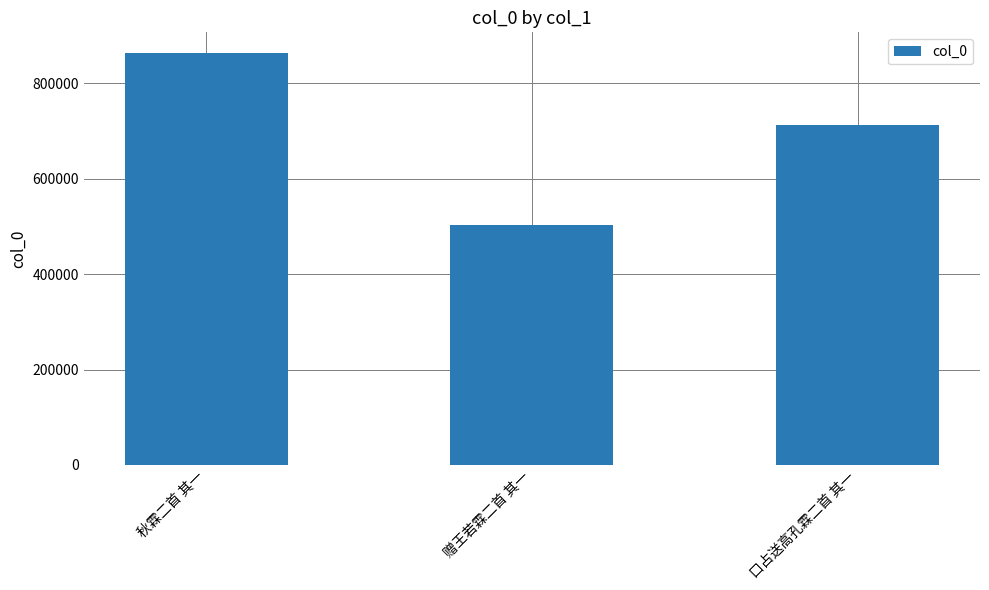

Approximately how many times larger is the value at 赠王若霖二首 其一 compared to 口占送高孔霖二首 其一?

0.7